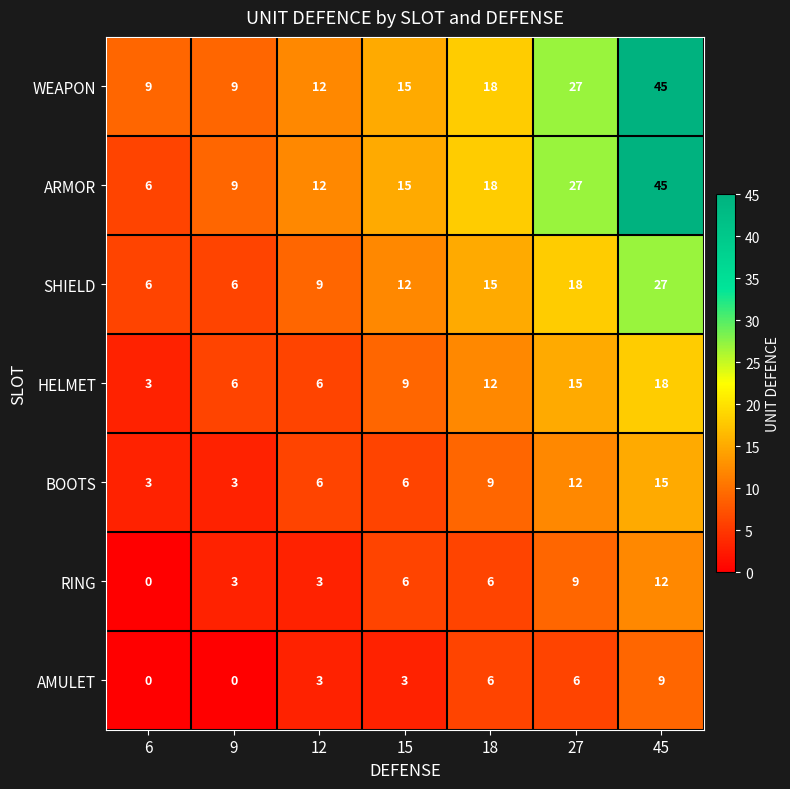

The BOOTS series shows 6 at 27. True or false?

False